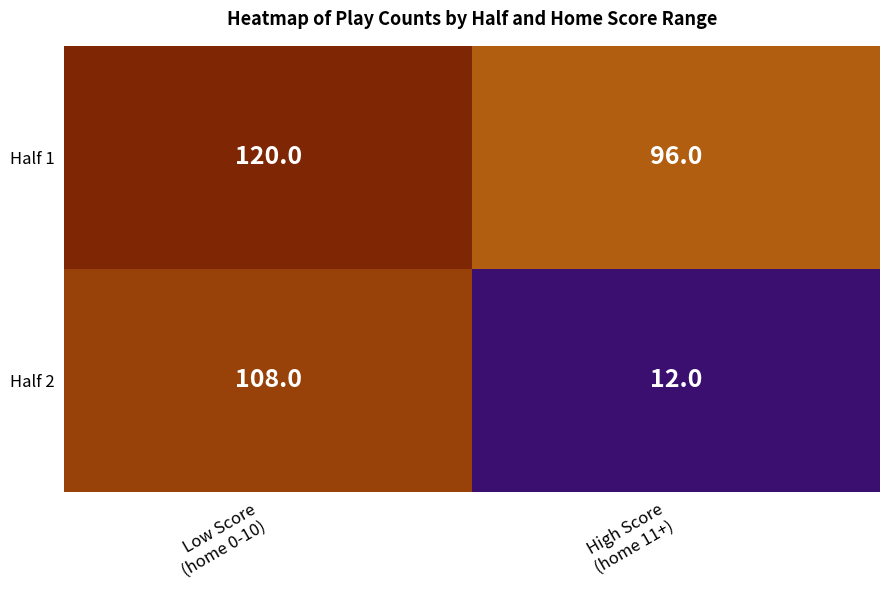

What is the difference between the maximum and minimum values in the Half 2 series?

96